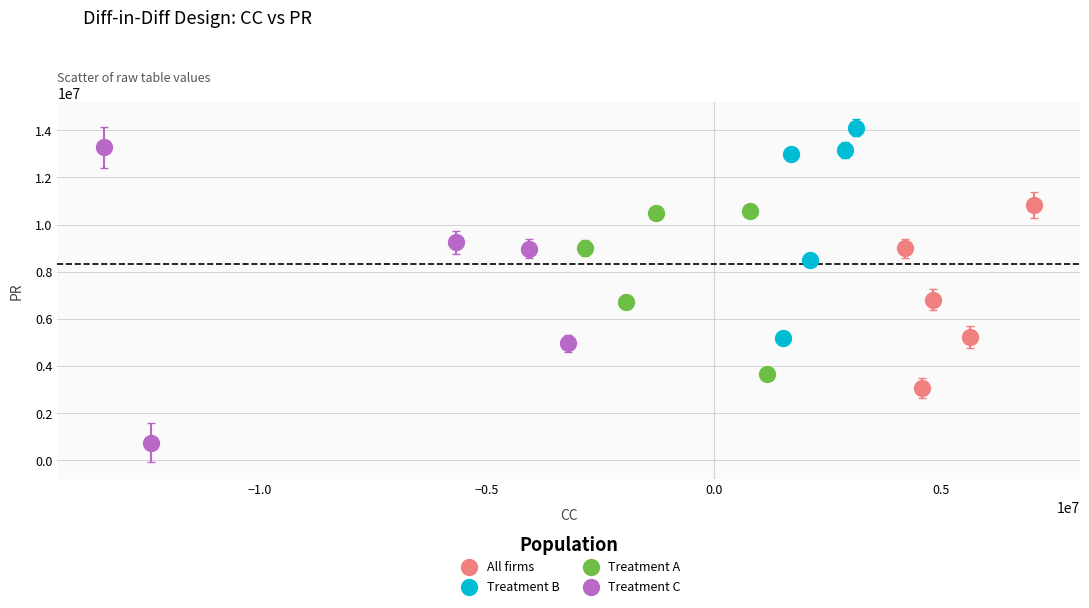

Which series has the widest spread of Y values?

Treatment C